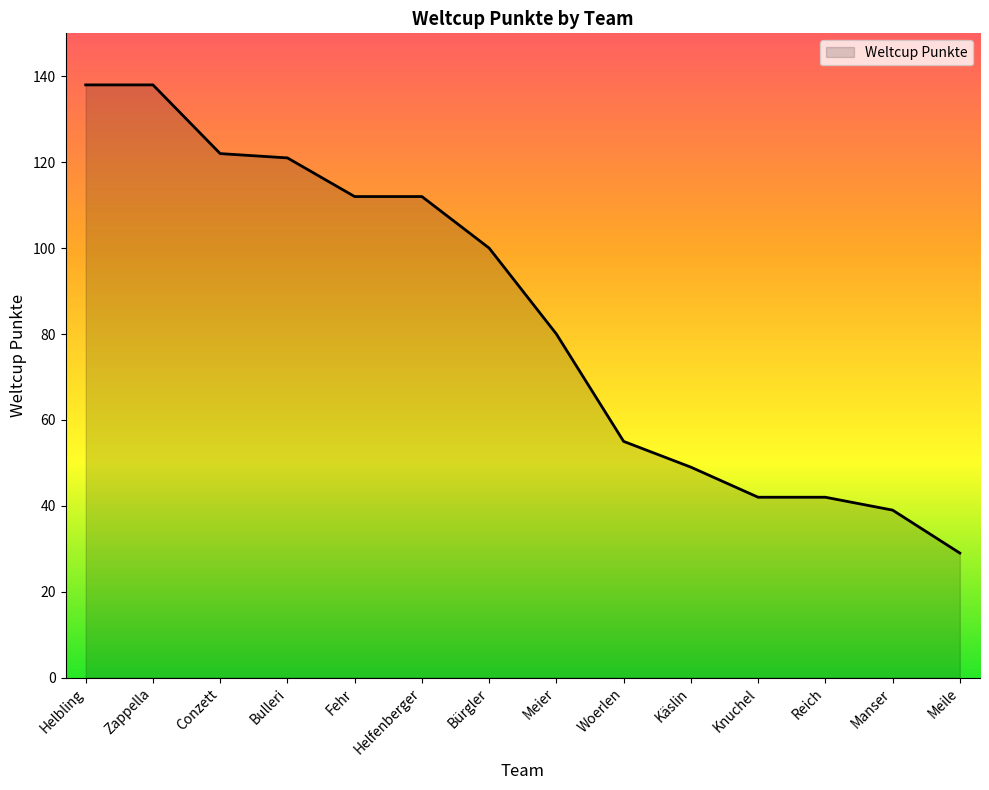

Approximately how many times larger is the value at Zappella compared to Manser?

3.5